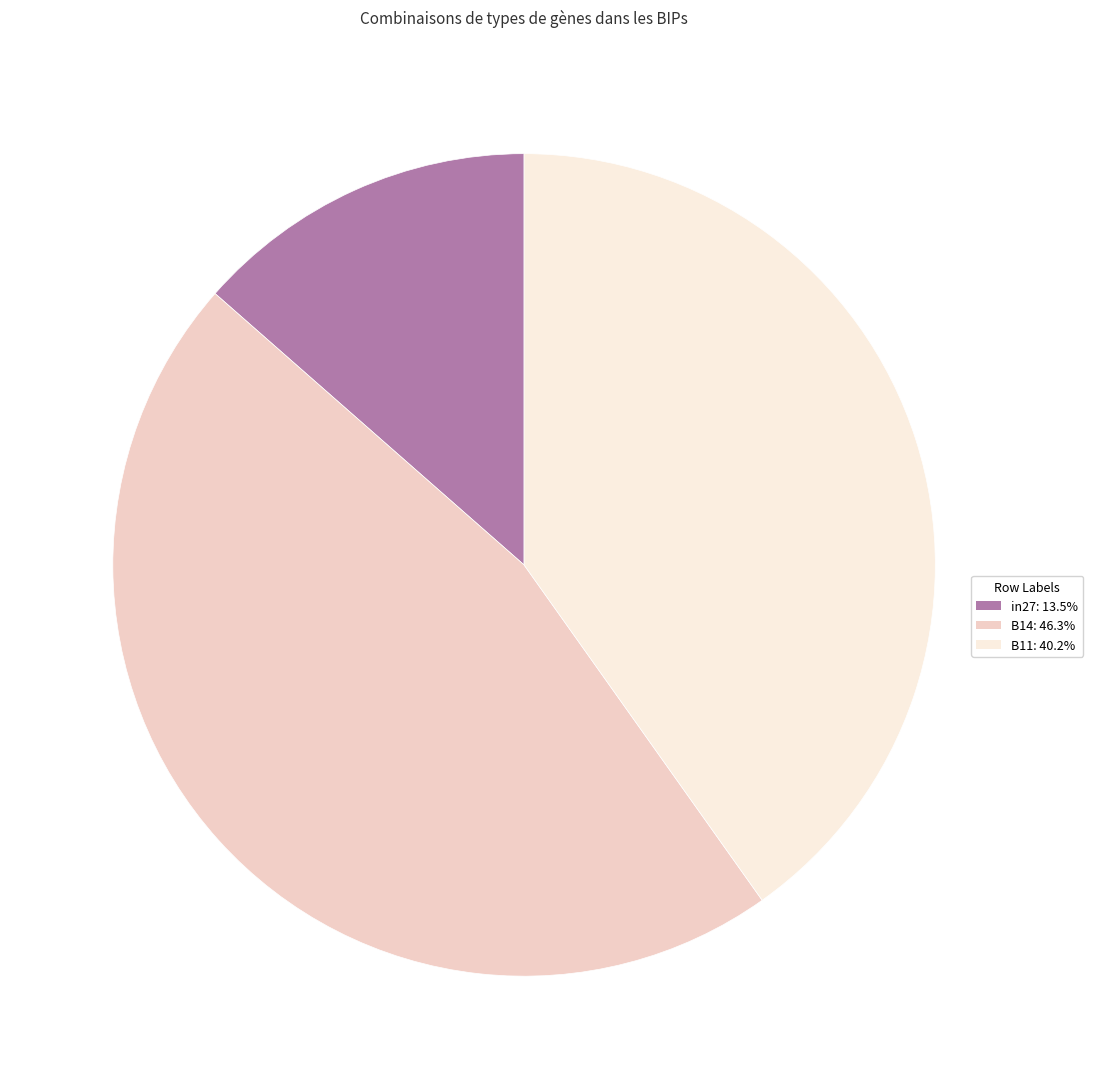

How many slices are in this pie chart?

3